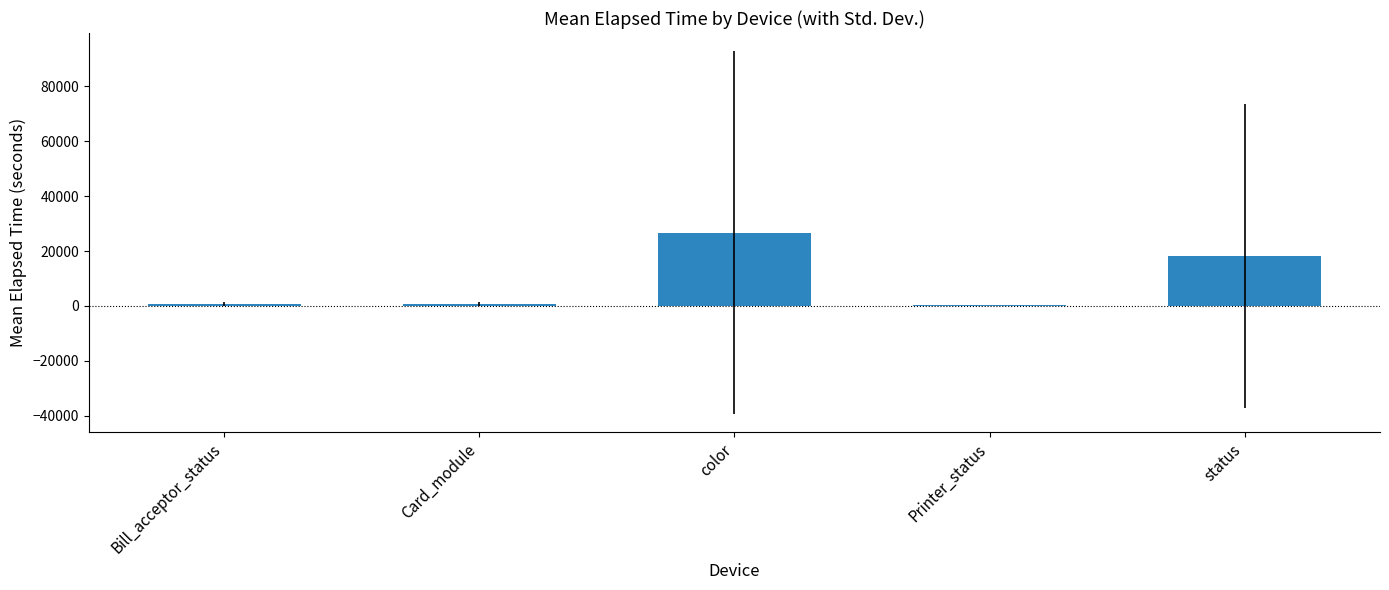

At which label is the value closest to 13476?

status